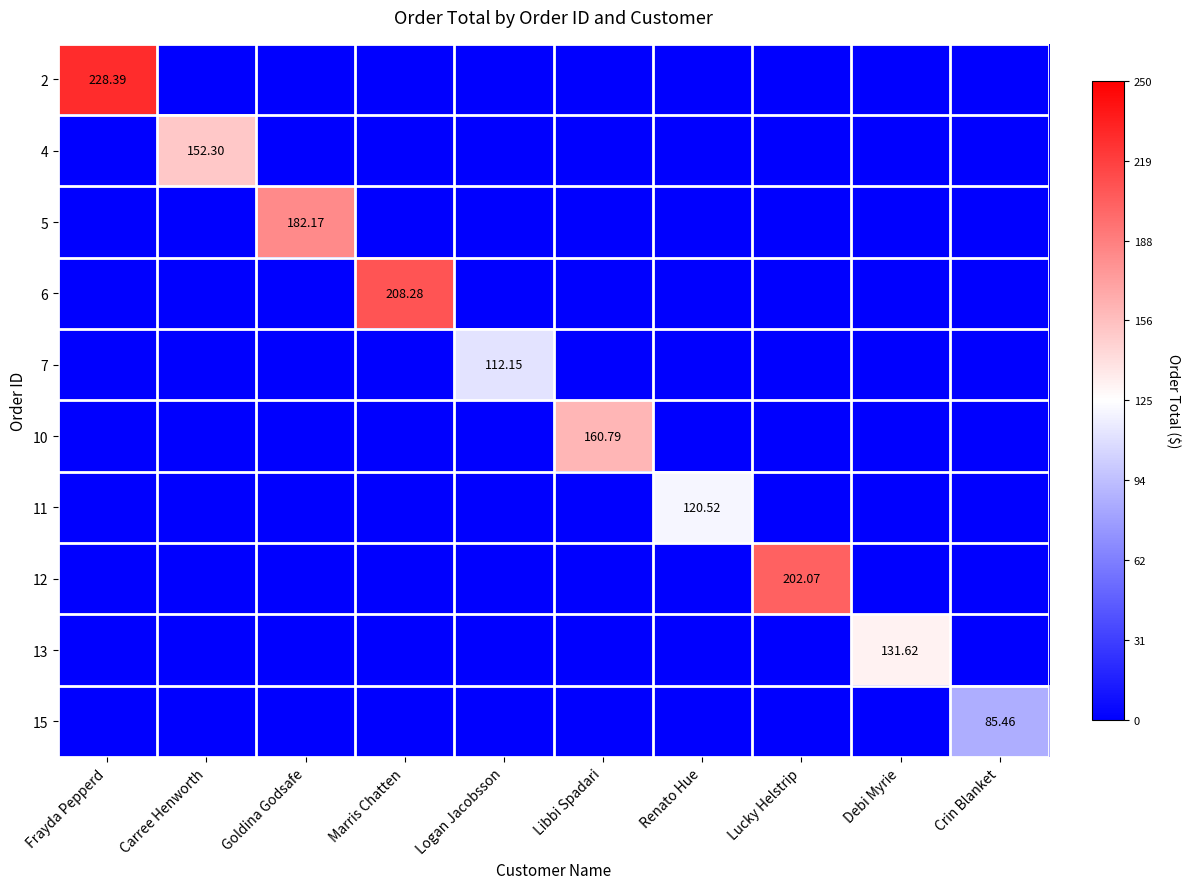

Which series has the widest spread of values?

2